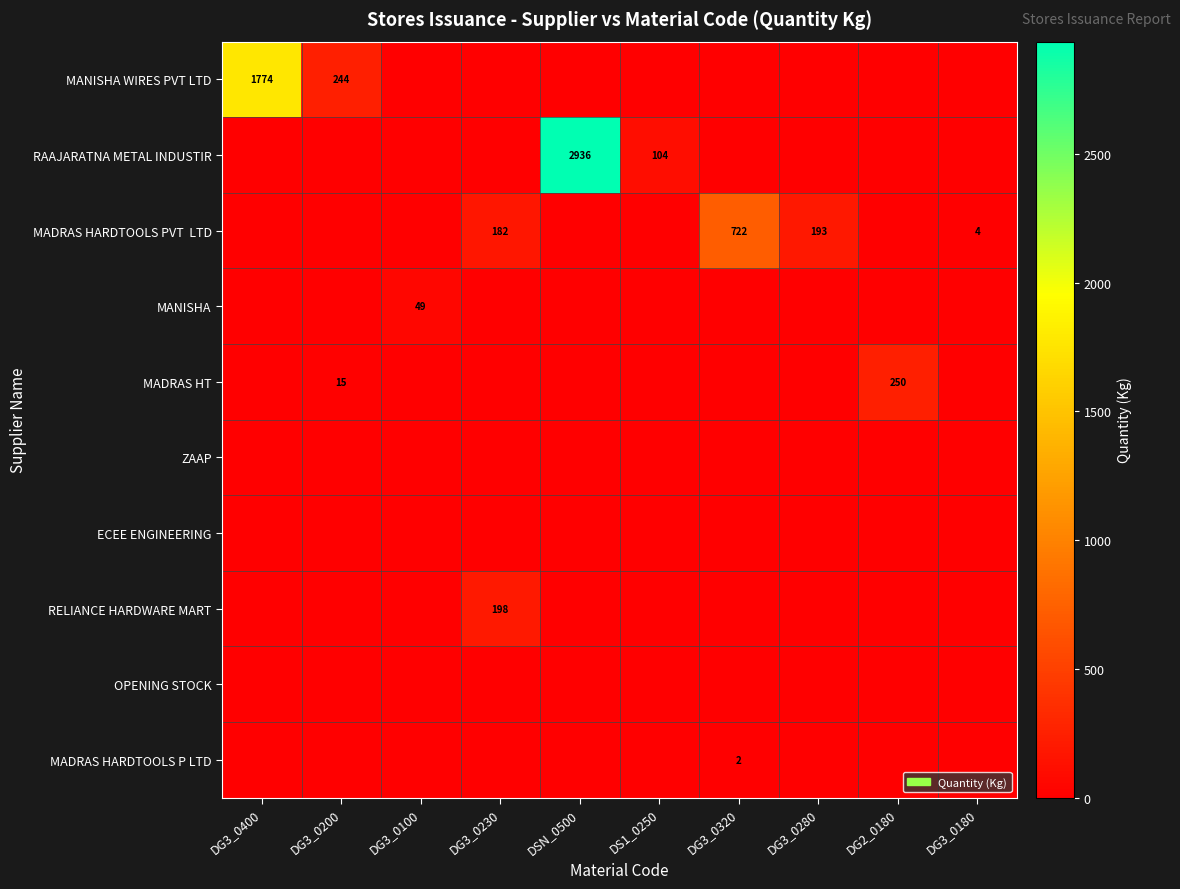

What is the difference between the maximum and second lowest values in the MADRAS HARDTOOLS PVT LTD series?

721.6